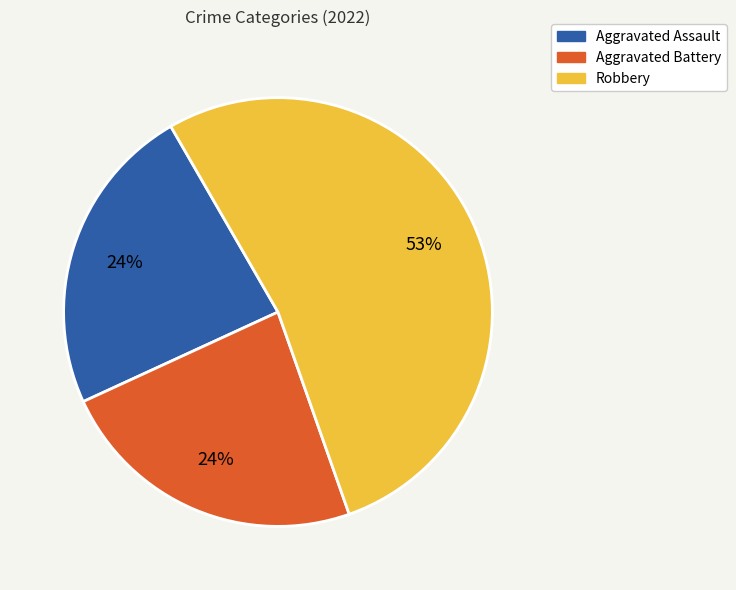

Do Aggravated Battery and Aggravated Assault together represent more than half of the pie?

No